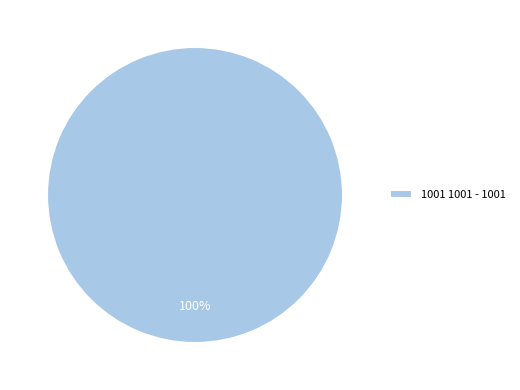

To the nearest percent, what percentage of the pie is 1001 1001 - 1001?

100%